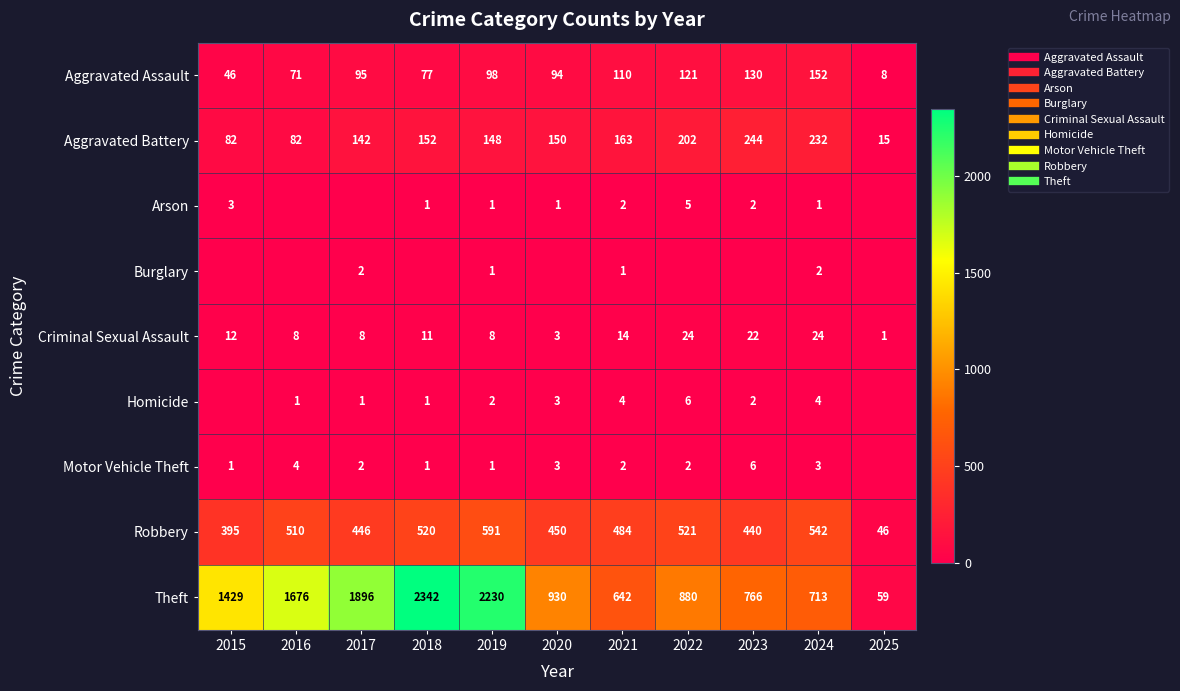

List the labels in order of Arson value, largest first.

2022, 2015, 2021, 2023, 2018, 2019, 2020, 2024, 2016, 2017, 2025